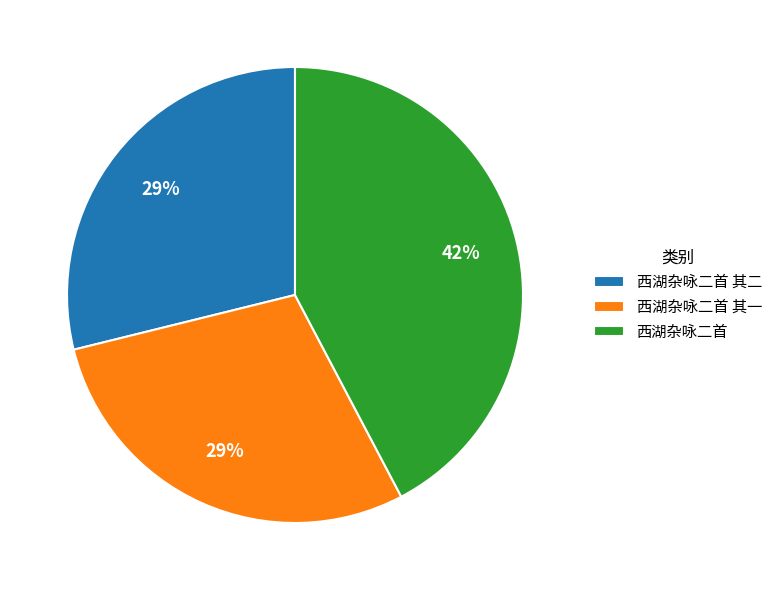

Combined, do 西湖杂咏二首 其二 and 西湖杂咏二首 其一 account for over 50%?

Yes